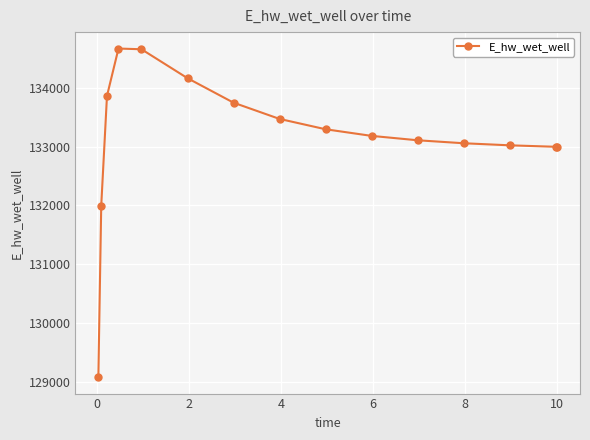

How many data points are above 133182?

8